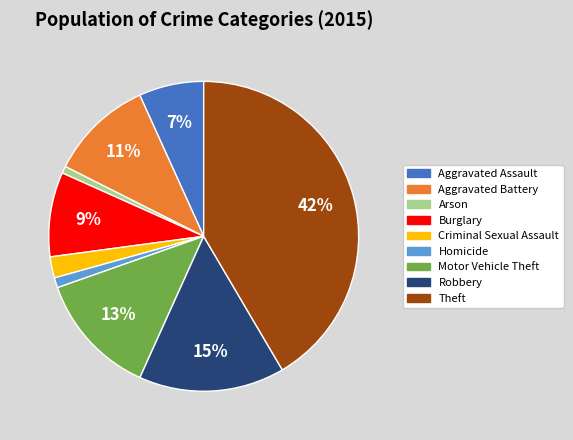

To the nearest percent, what portion does Homicide represent?

1%